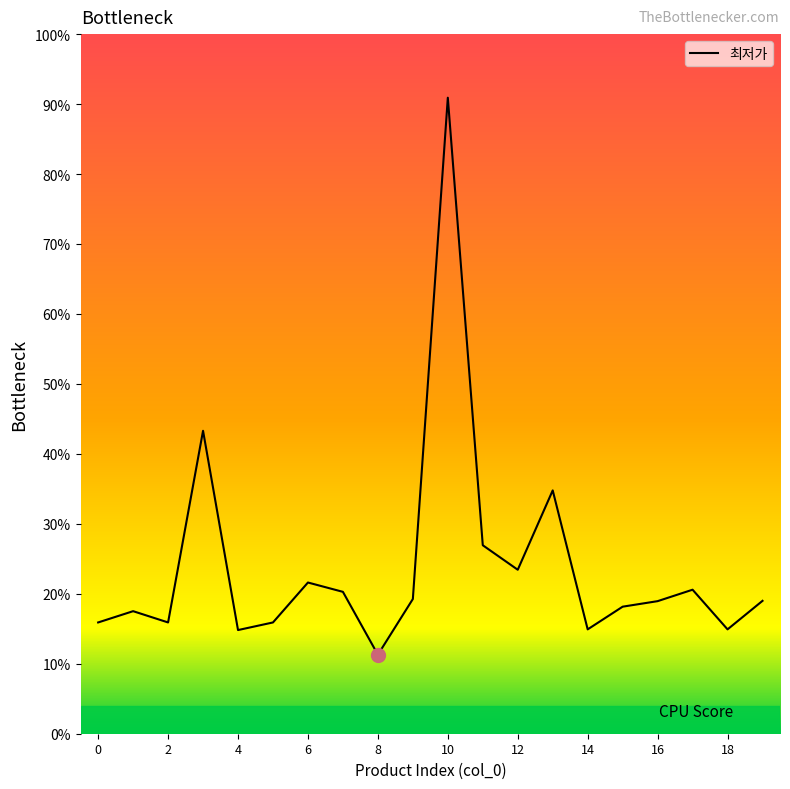

Is this an area chart (filled region under the line)?

No